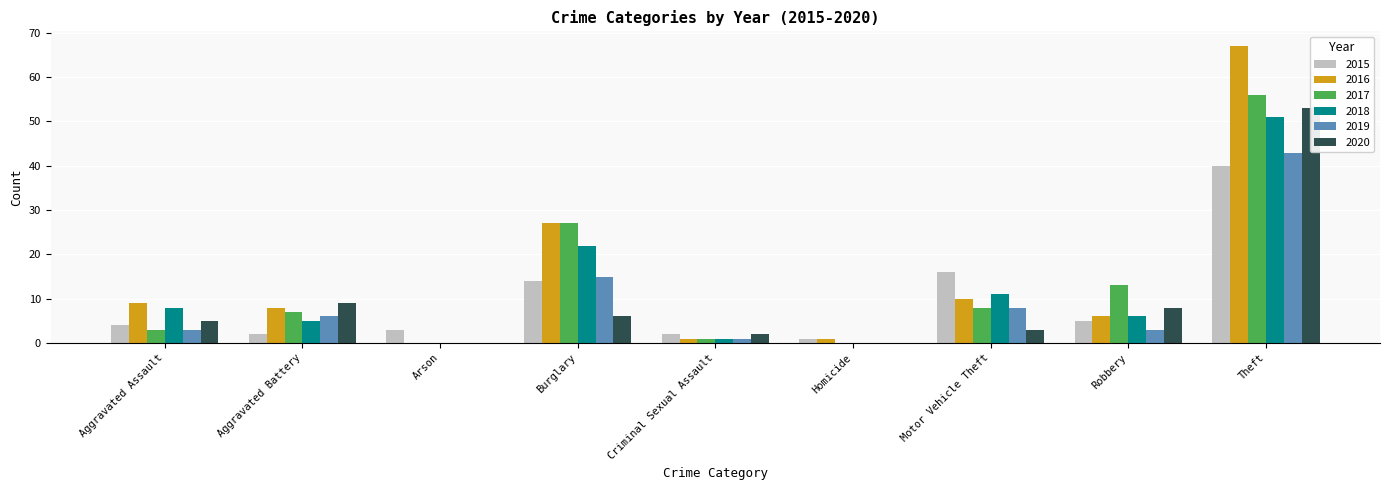

Rank the series by their maximum value, from highest to lowest.

2016, 2017, 2020, 2018, 2019, 2015